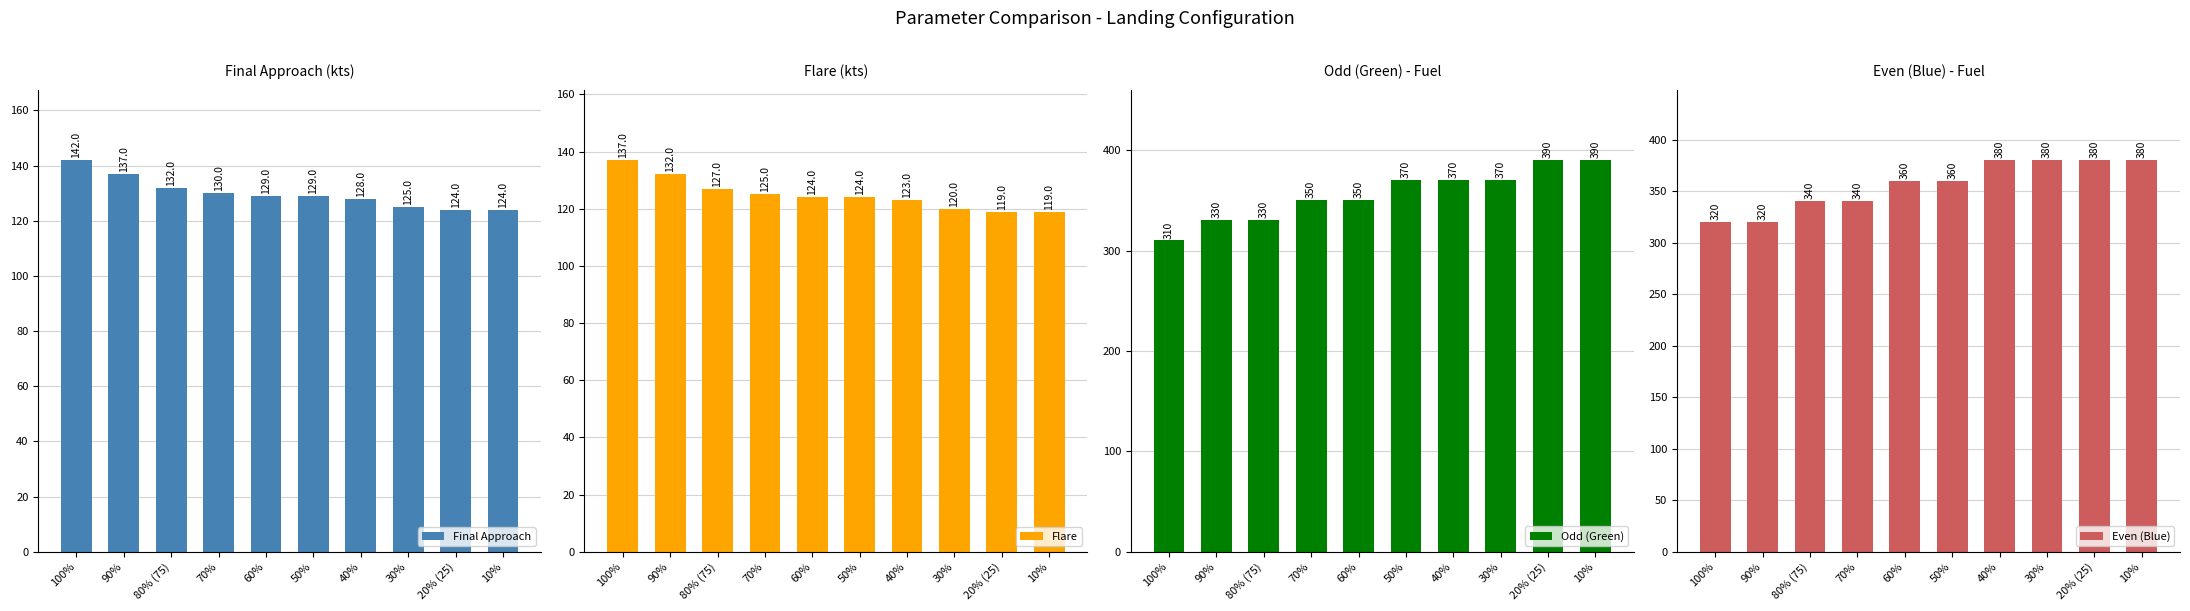

The Final Approach series shows 40 at 80% (75). True or false?

False